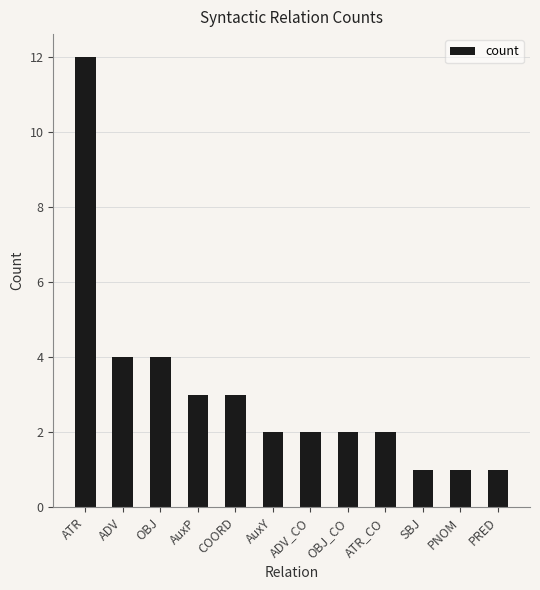

How many categories are shown in the chart?

12